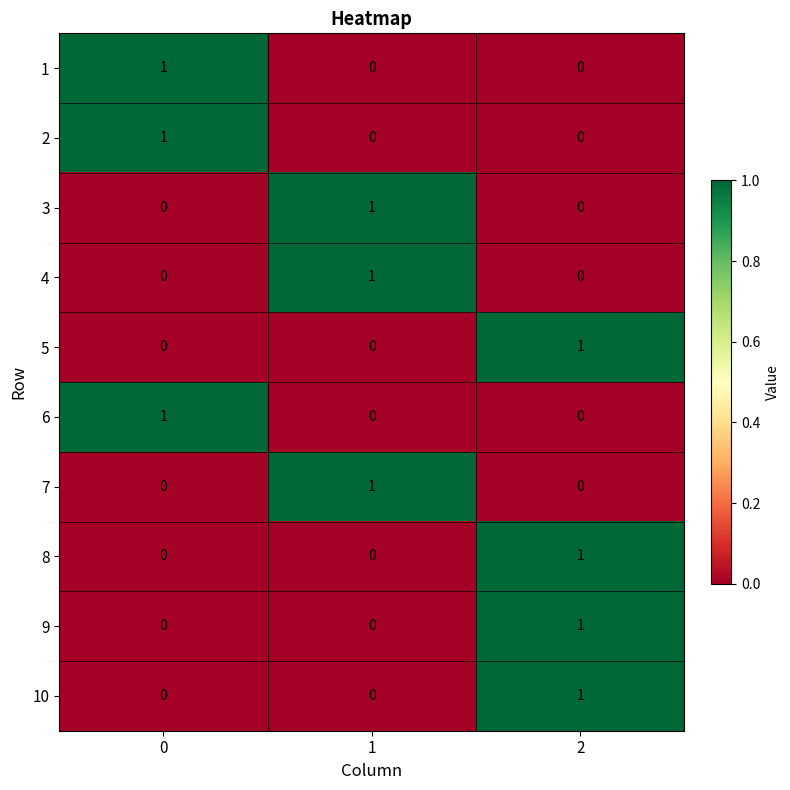

At how many categories does at least one series exceed 0?

3